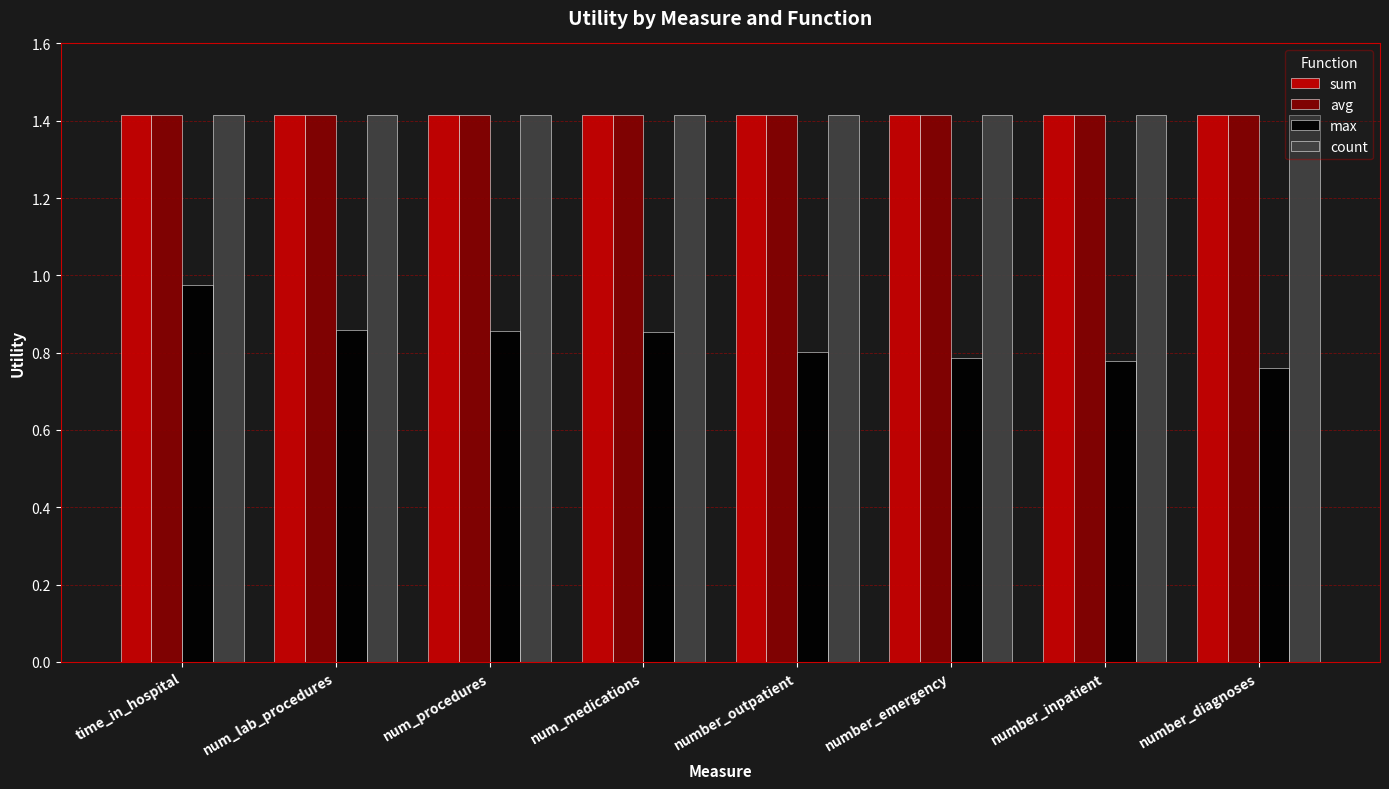

What is the difference between the highest and lowest values at num_procedures?

0.6